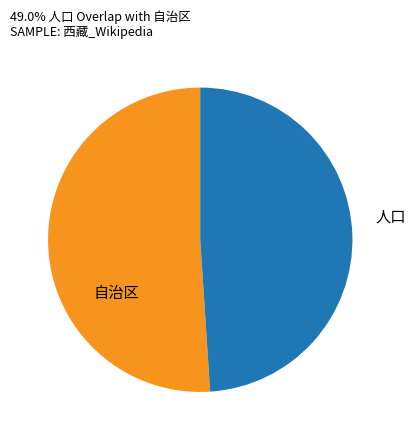

The 自治区 slice represents 51% of the pie. True or false?

True